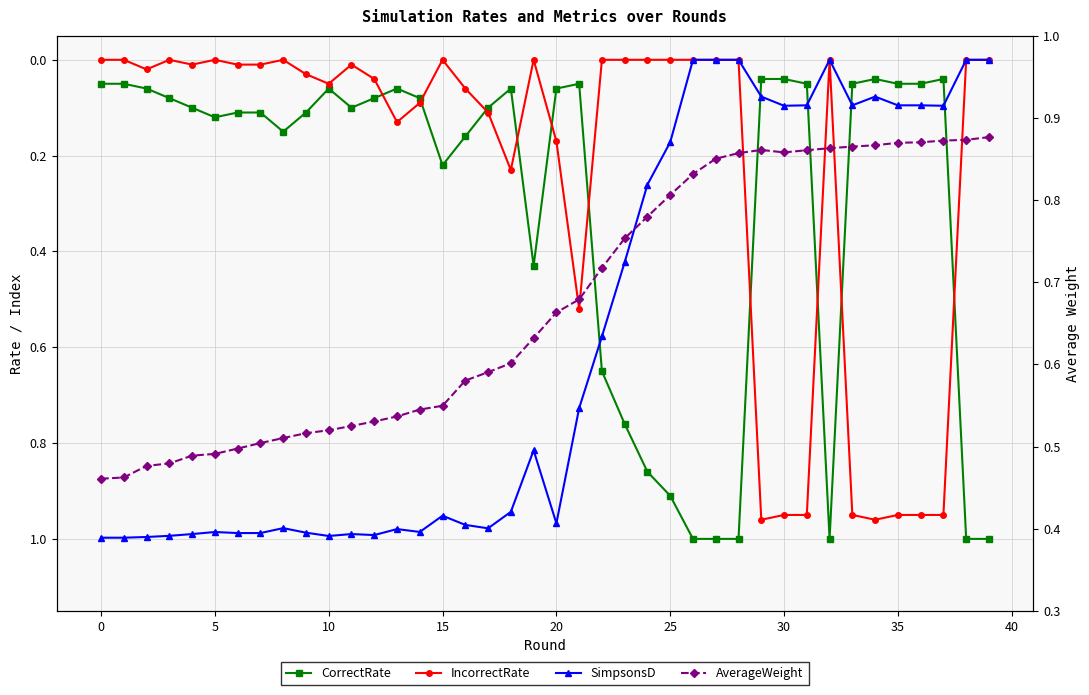

True or false: CorrectRate has more than 0 points higher than both neighbors.

True